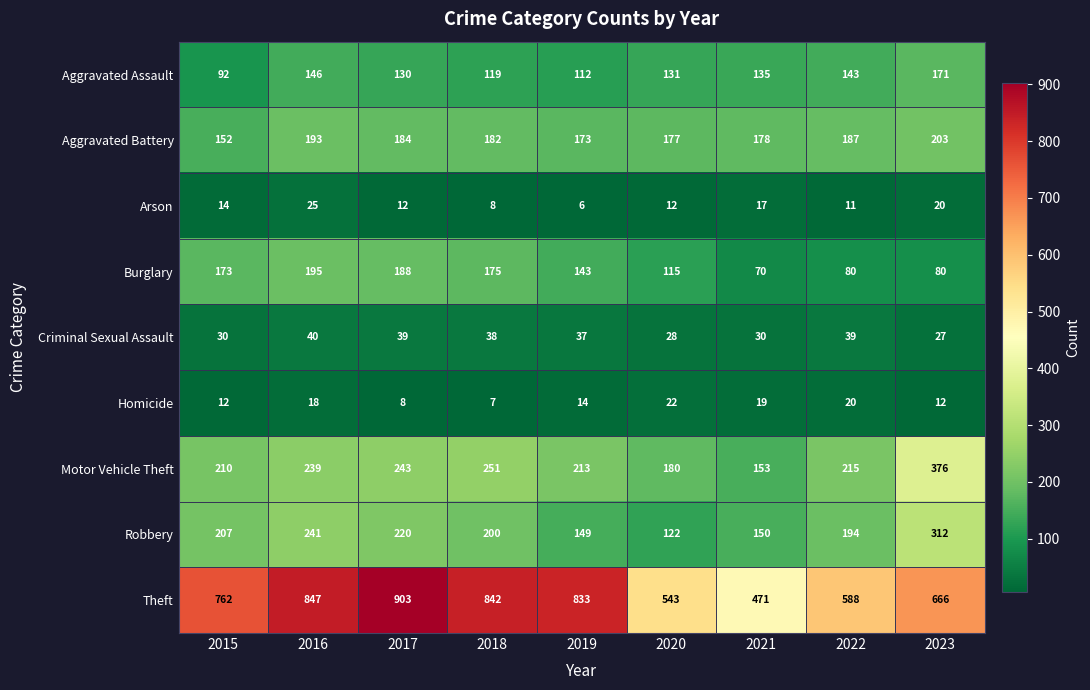

What is the total value across all series at 2015?

1652